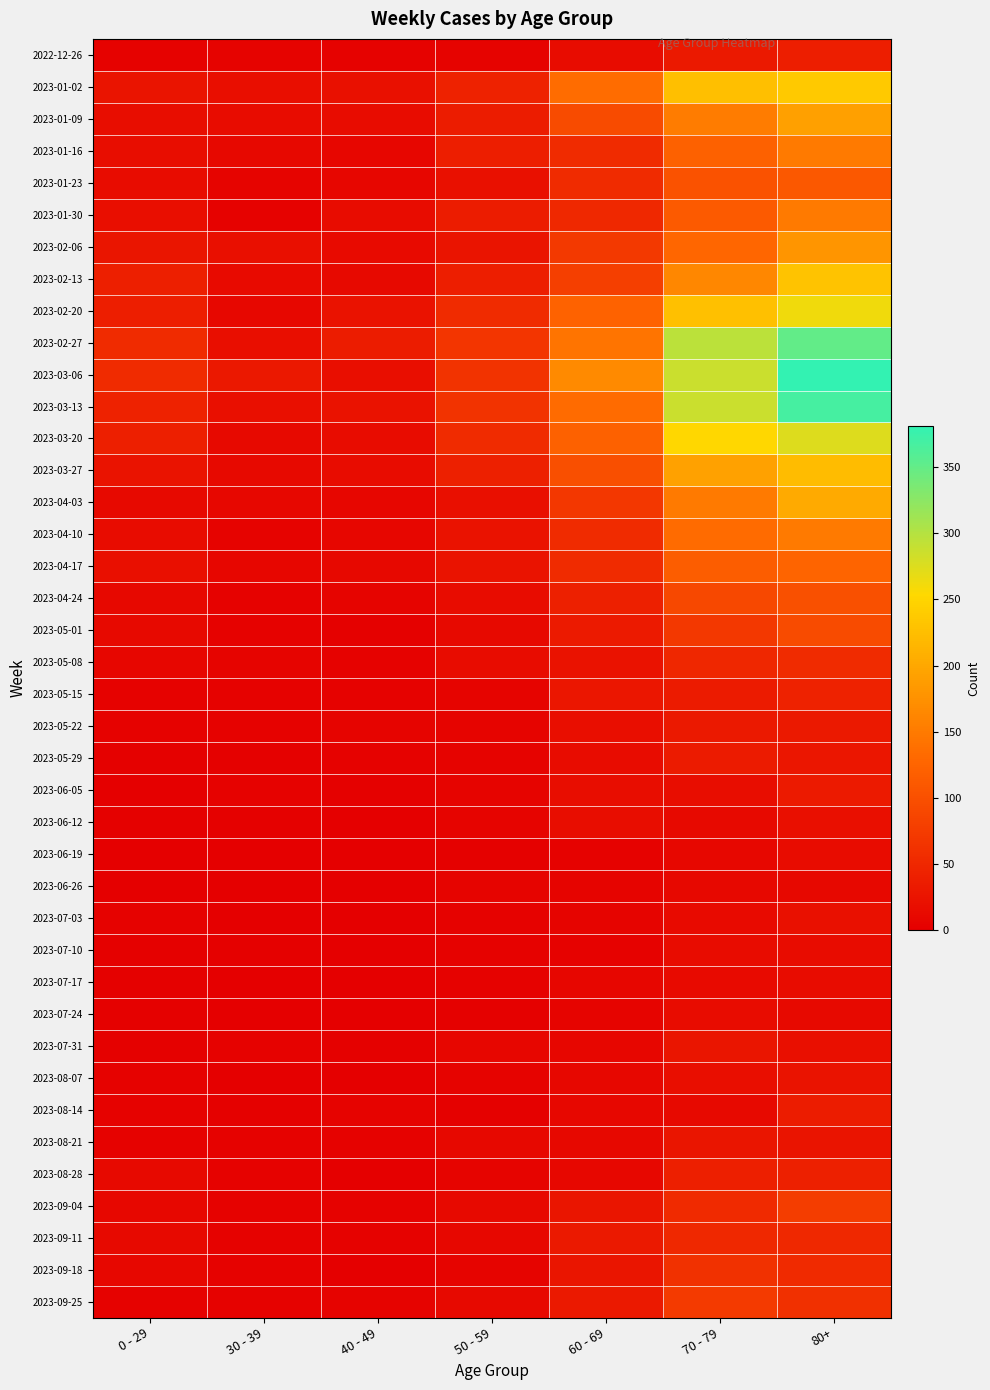

At which category is the sum across all series the highest?

80+